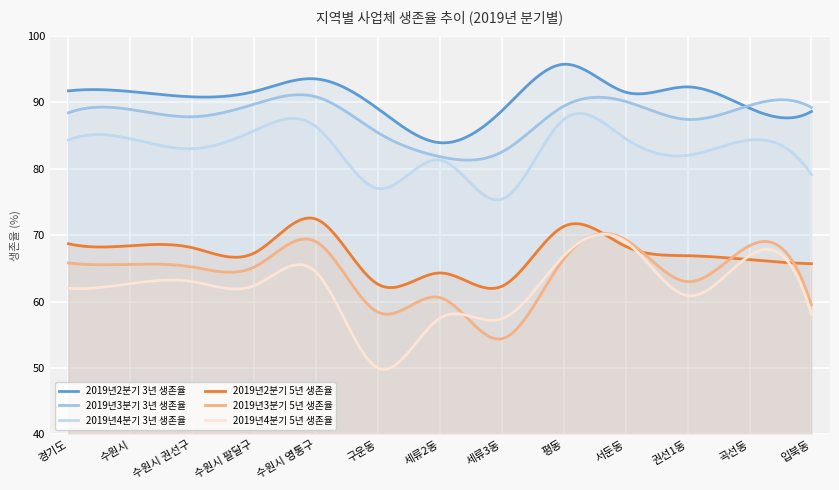

True or false: 2019년4분기 3년 생존율 and 2019년4분기 5년 생존율 cross at least once.

False